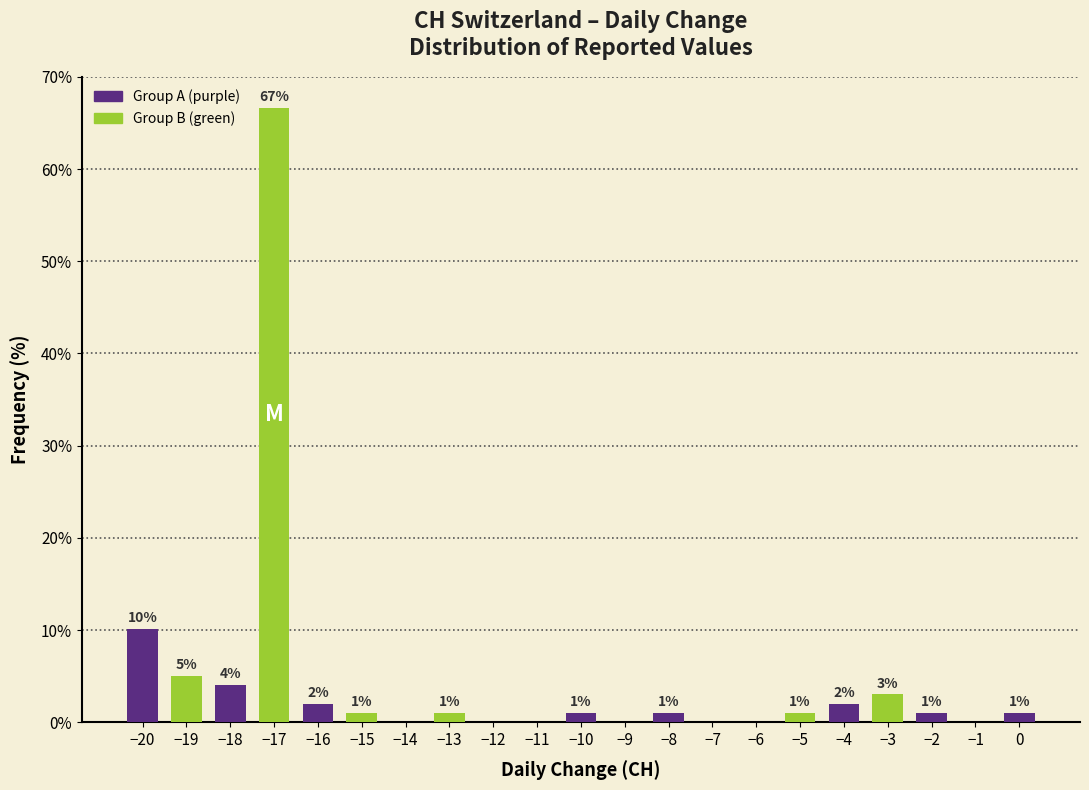

True or false: the data shows 1.0 at −8.

True